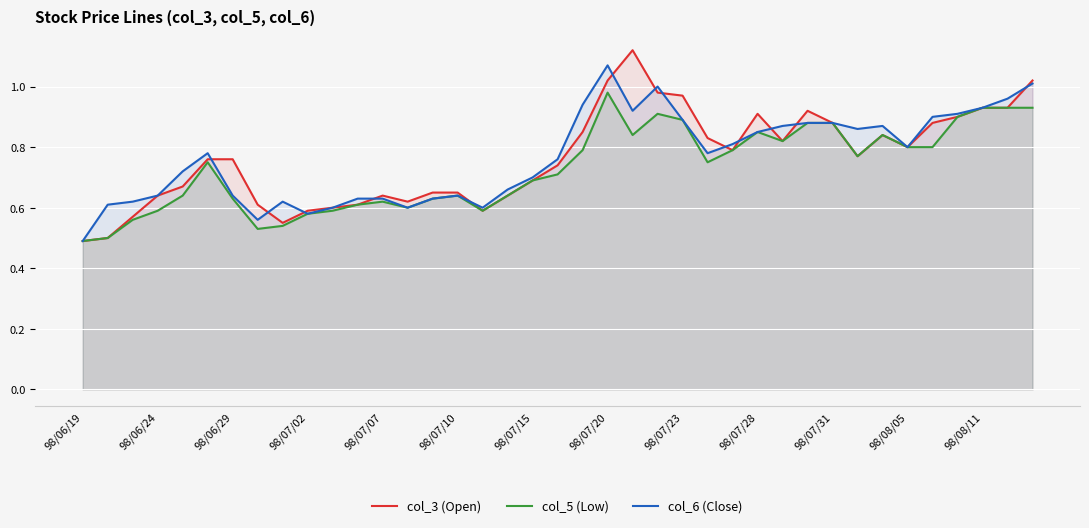

What is the sum of all col_5 (Low) values?

28.4